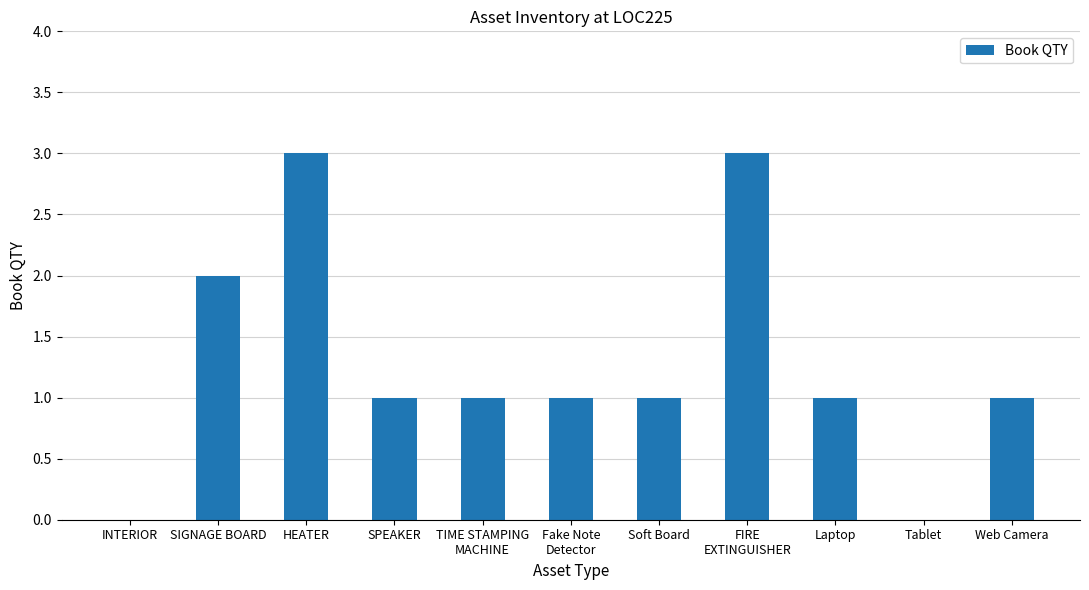

What is the sum of all values?

14